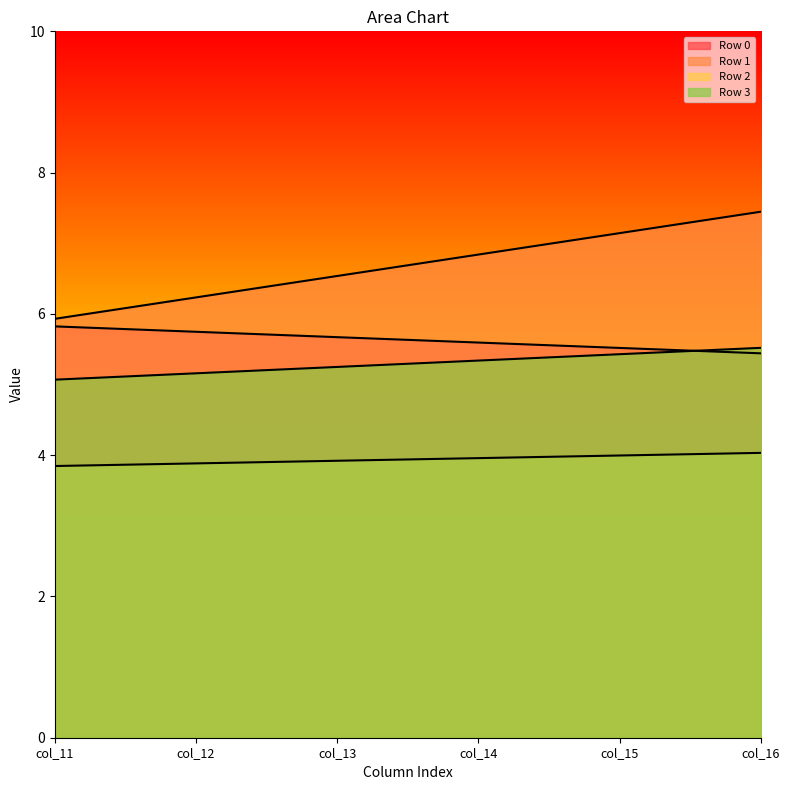

What is the value of the Row 1 point at the 4th from the left?

6.8